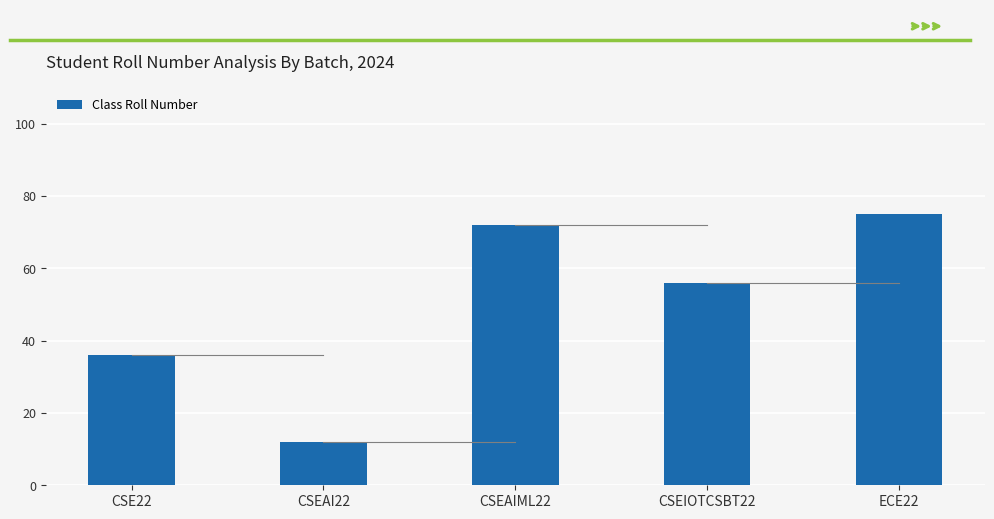

The chart shows a value of 54 at CSE22. True or false?

False